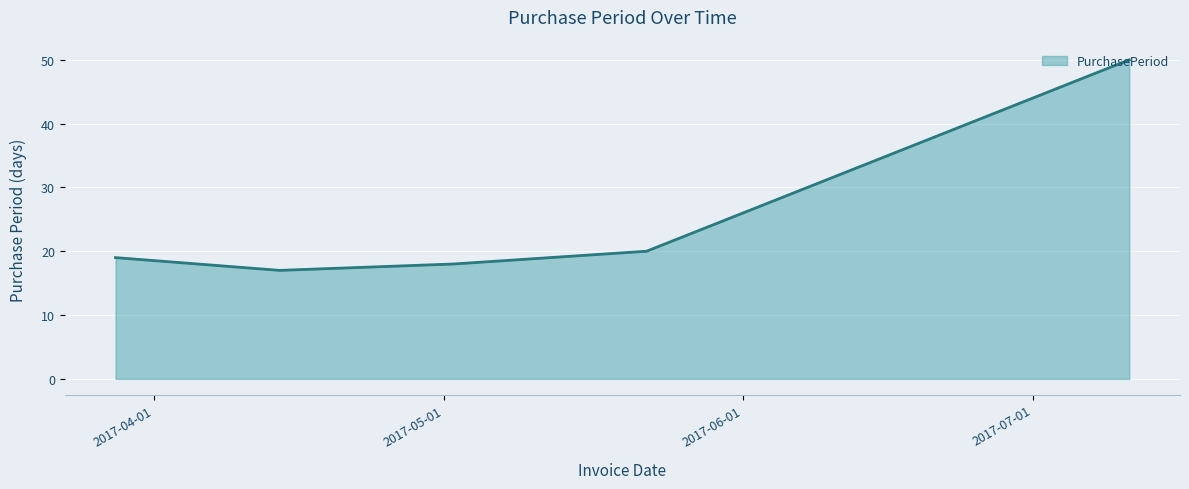

What is the smallest value displayed?

17